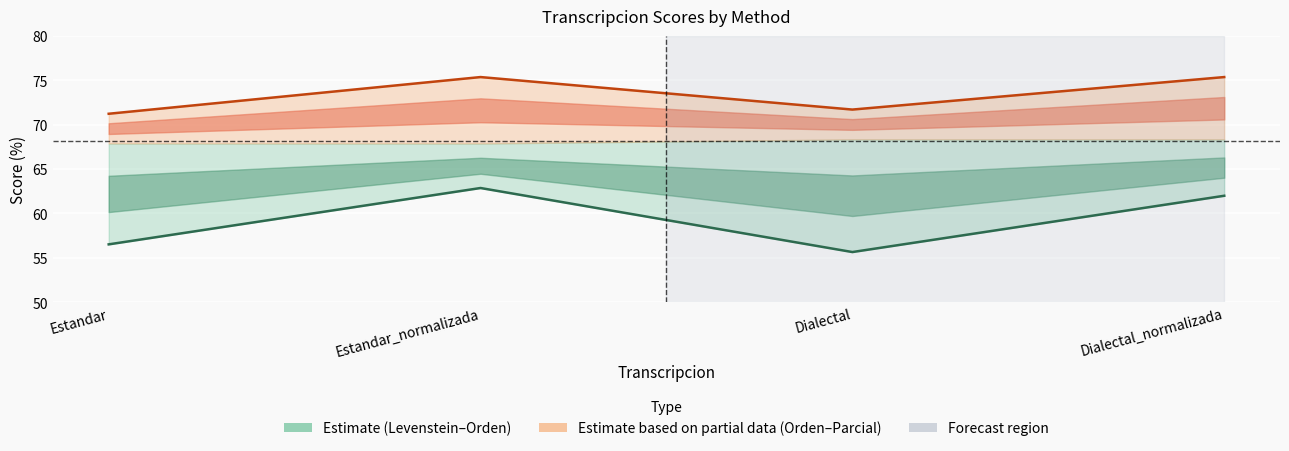

True or false: Levenstein has a value of 16.1 at Estandar.

False